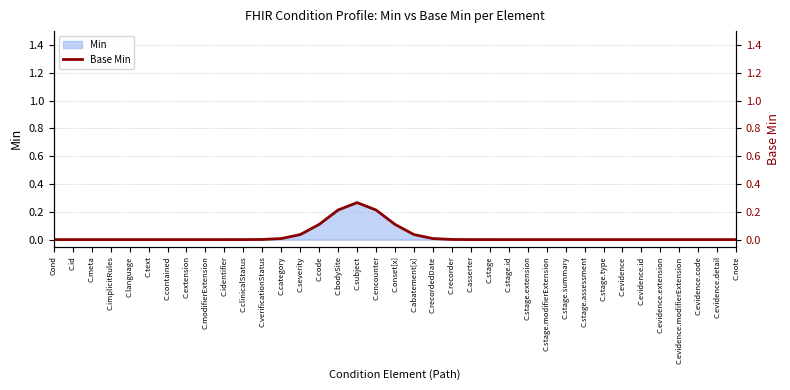

Rank the categories by value from lowest to highest.

Cond, C.id, C.meta, C.implicitRules, C.language, C.text, C.contained, C.extension, C.modifierExtension, C.identifier, C.stage, C.stage.id, C.stage.extension, C.stage.modifierExtension, C.stage.summary, C.stage.assessment, C.stage.type, C.evidence, C.evidence.id, C.evidence.extension, C.evidence.modifierExtension, C.evidence.code, C.evidence.detail, C.note, C.clinicalStatus, C.asserter, C.verificationStatus, C.recorder, C.category, C.recordedDate, C.severity, C.abatement[x], C.code, C.onset[x], C.bodySite, C.encounter, C.subject